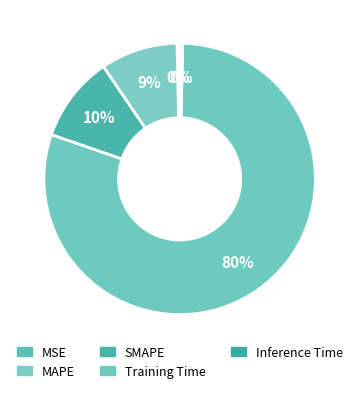

How much of the chart is everything except MAPE?

90.8%